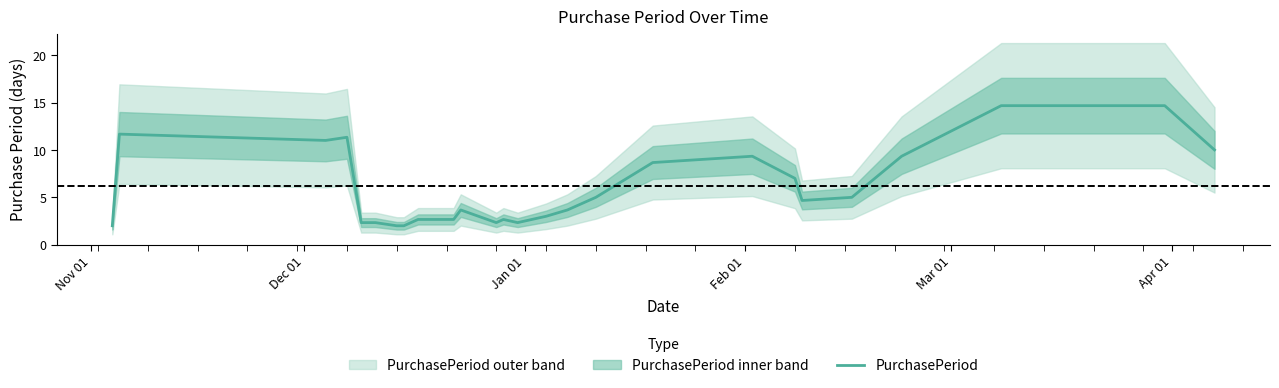

How many lines are shown in the chart?

1